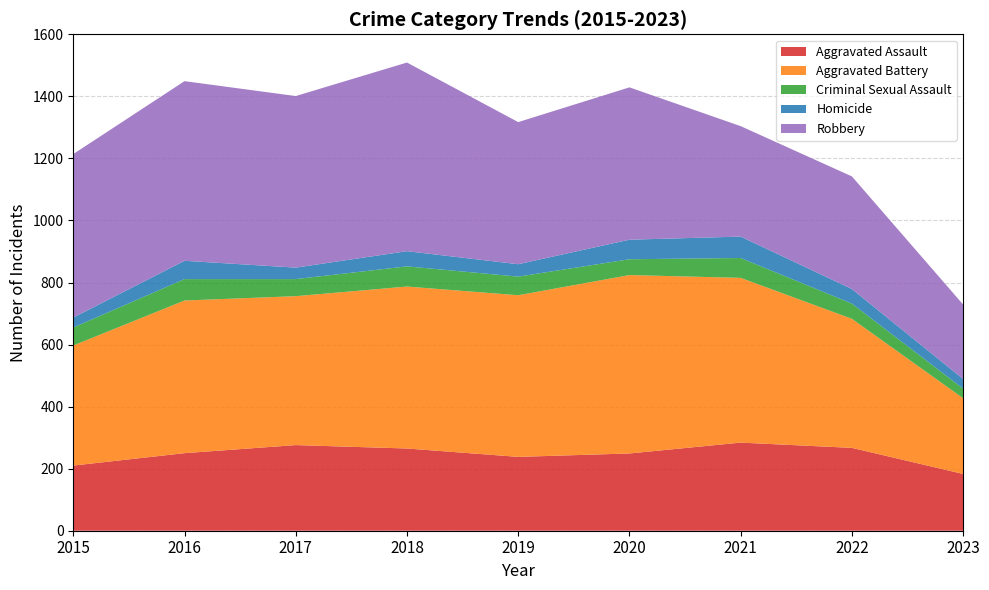

Reading left to right, extract all data points from this chart.

Aggravated Assault: 210	250	276	265	238	249	284	267	183
Aggravated Battery: 387	492	480	522	521	575	531	416	244
Criminal Sexual Assault: 58	69	55	65	60	51	64	49	31
Homicide: 32	59	37	49	40	63	69	47	31
Robbery: 527	579	553	608	458	491	356	363	240